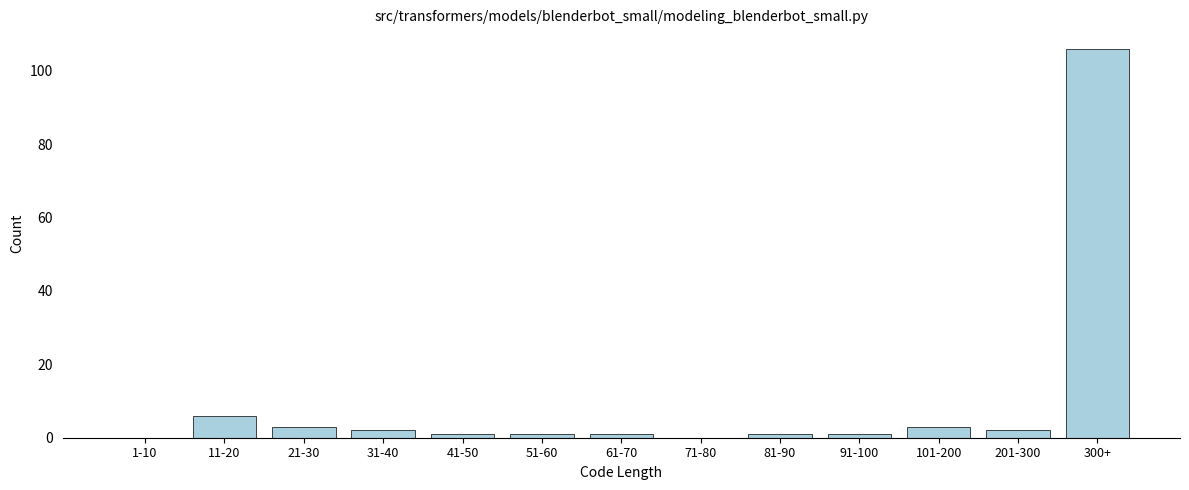

Reading right to left, transcribe all the data shown in this chart.

300+=106	201-300=2	101-200=3	91-100=1	81-90=1	71-80=0	61-70=1	51-60=1	41-50=1	31-40=2	21-30=3	11-20=6	1-10=0